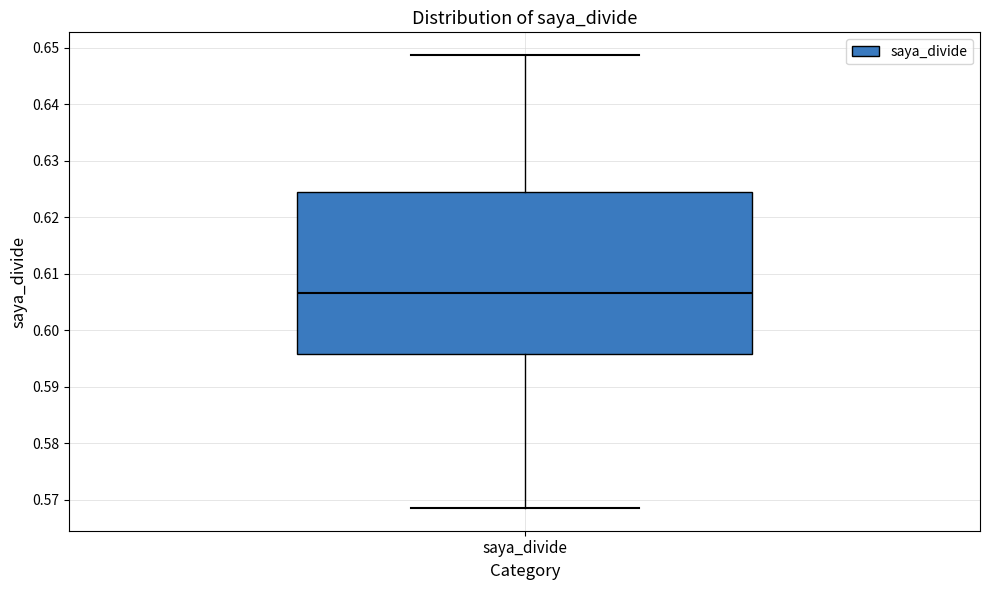

Read this box plot against the y-axis: the position of the median line, the range covered by the box, and the ends of both whiskers. The values are not printed on the chart, so give them approximately, as read against the axis.

median 0.607, box 0.596 to 0.625, whiskers 0.569 to 0.649